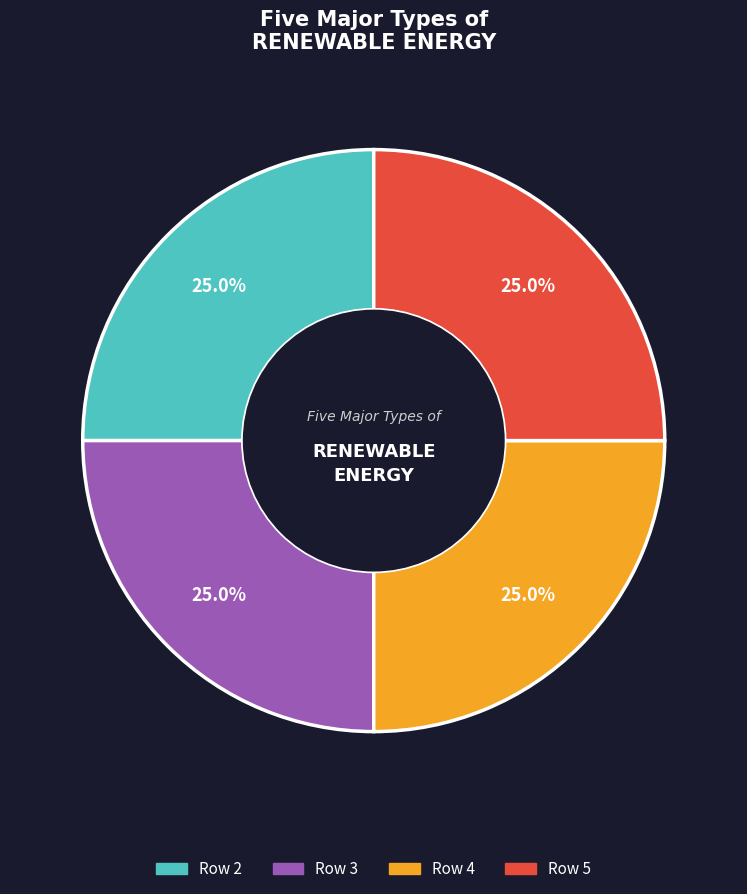

Does any single category account for the majority?

No